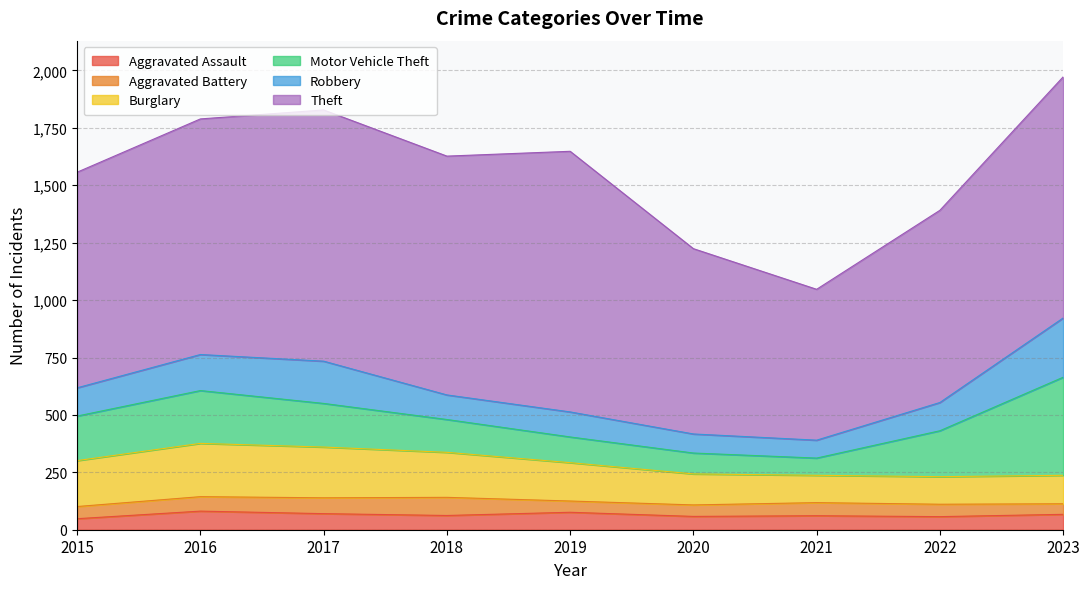

What is the spread (max minus min) of values at 2022?

783